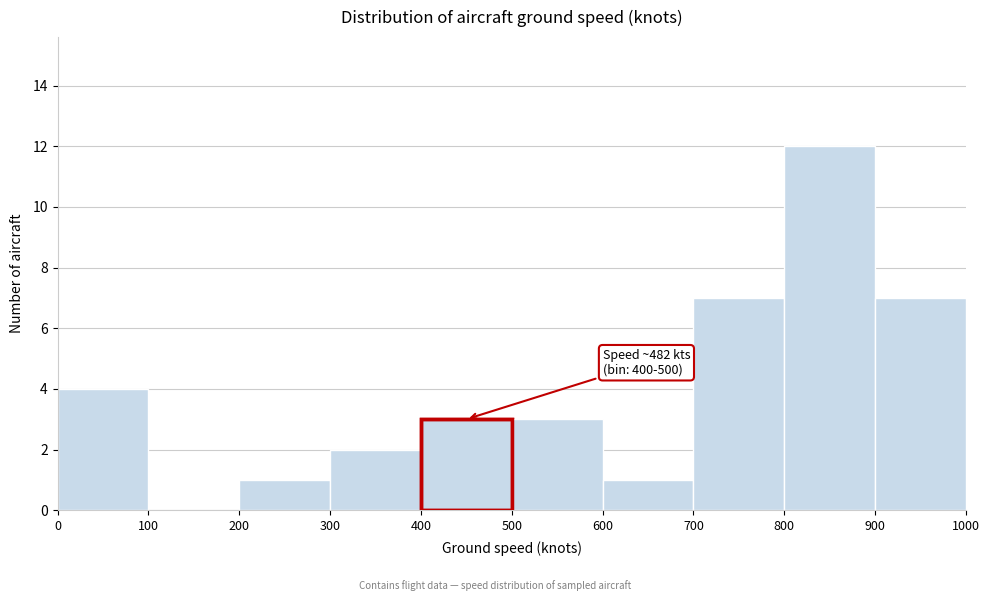

Over which range of the x-axis is the bar tallest?

800 to 900